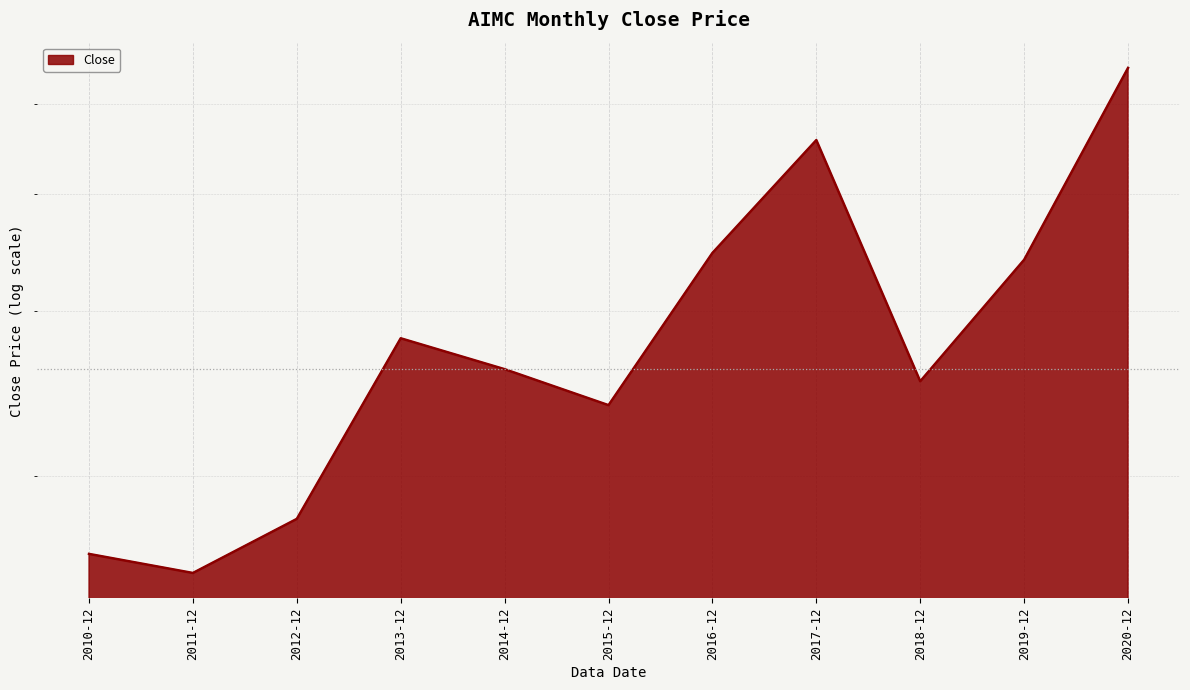

Rank the categories by value from highest to lowest.

2020-12, 2017-12, 2016-12, 2019-12, 2013-12, 2014-12, 2018-12, 2015-12, 2012-12, 2010-12, 2011-12